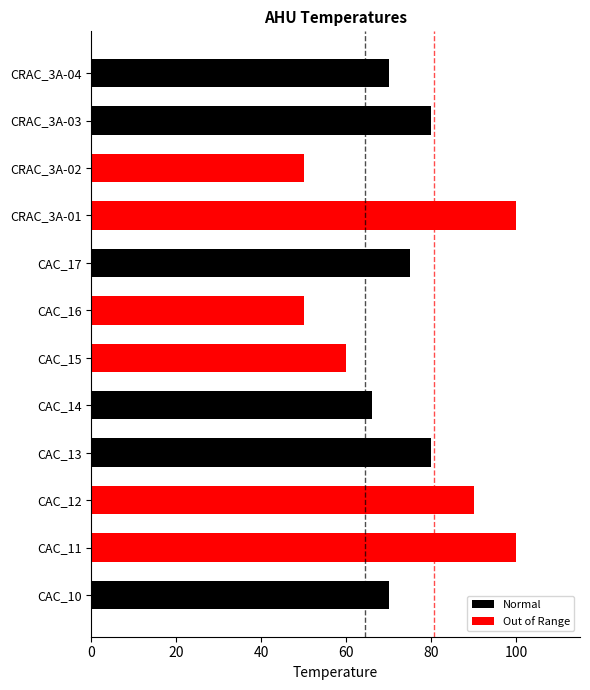

What is the maximum value shown in the chart?

100